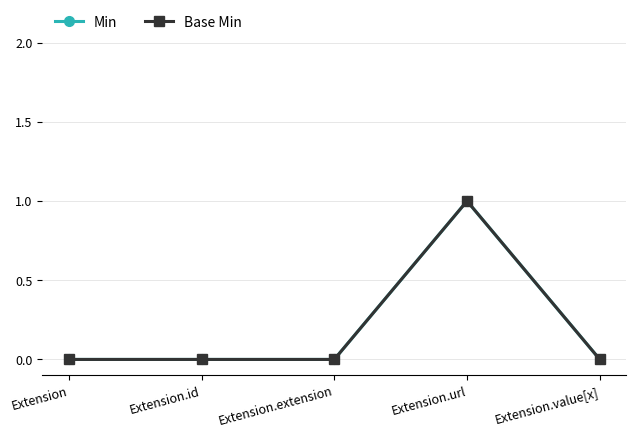

Is this an area chart (filled region under the line)?

No